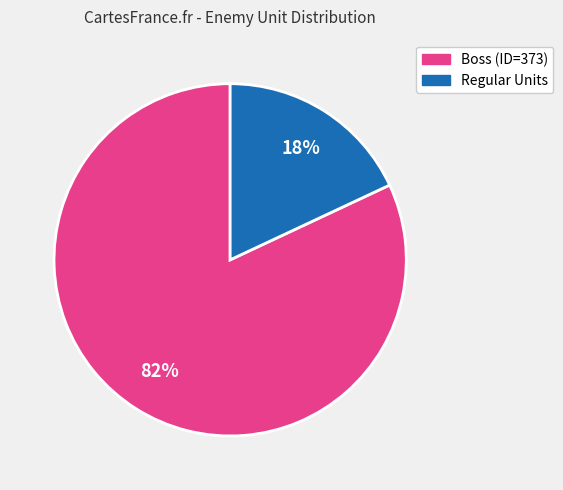

Between Regular Units and Boss (ID=373), which is larger?

Boss (ID=373)